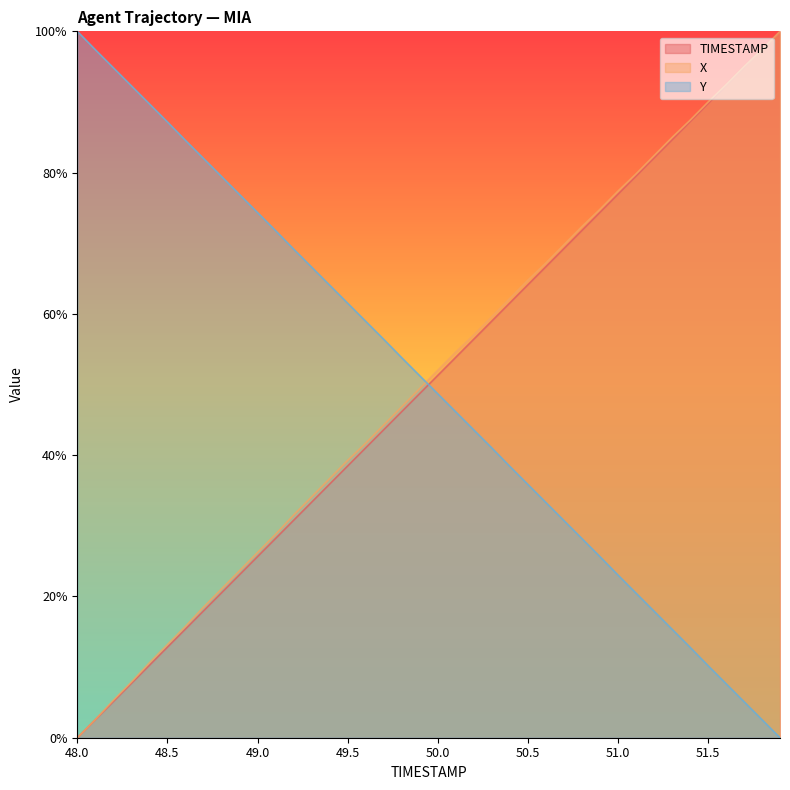

Which category has the highest value in the Y series?

48.0